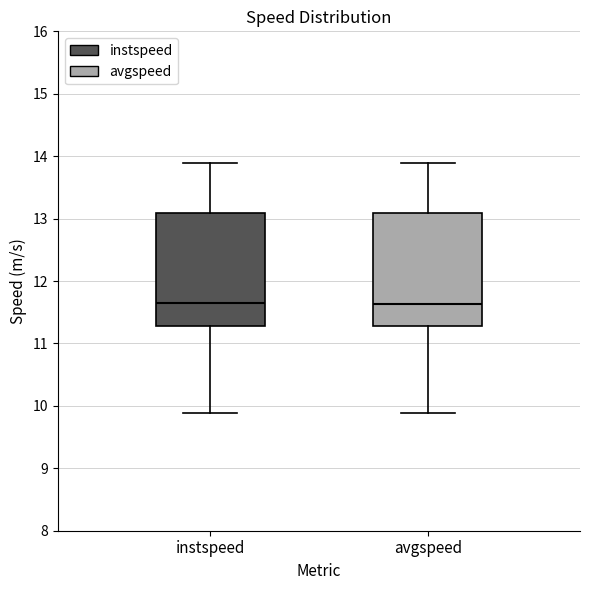

Reading left to right, transcribe this box plot: for each box, give where its median line is, the range the box spans, and where its two whiskers end, as read against the y-axis. The values are not printed on the chart, so give them approximately, as read against the axis.

instspeed: median 11.7, box 11.3 to 13.1, whiskers 9.9 to 13.9
avgspeed: median 11.6, box 11.3 to 13.1, whiskers 9.9 to 13.9